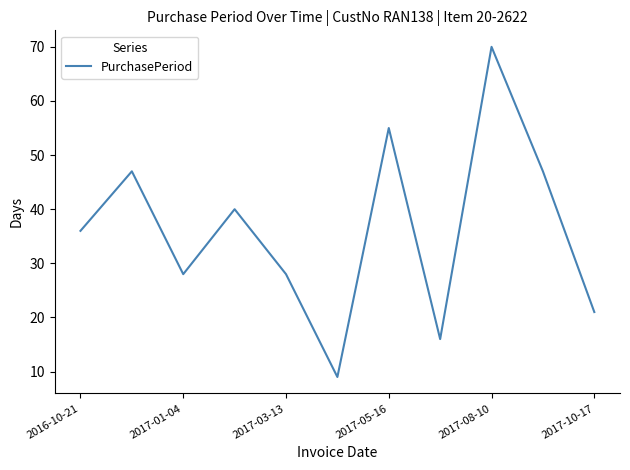

What is the minimum value shown in the chart?

9